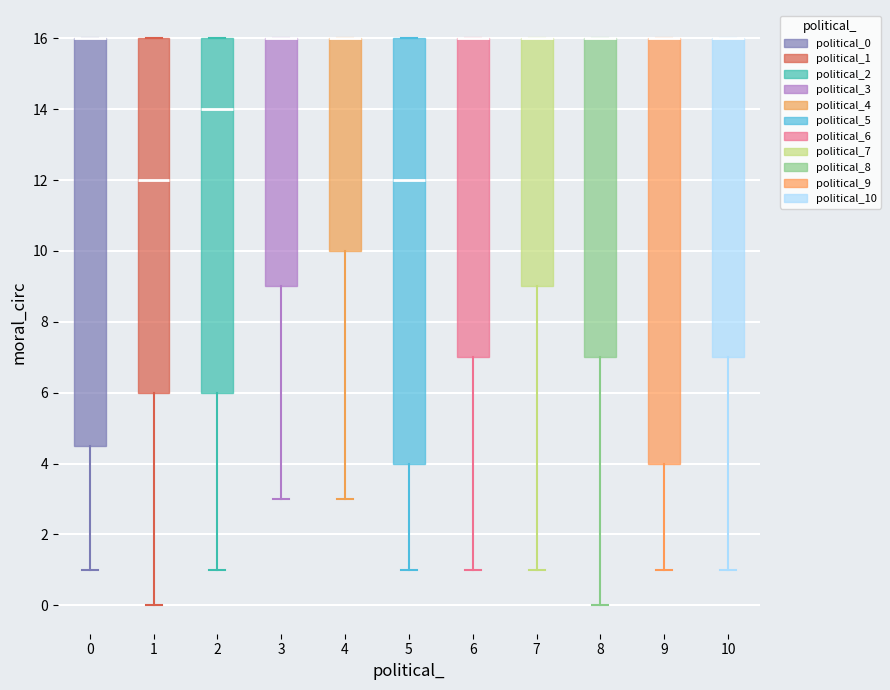

Reading left to right, transcribe this box plot: for each box, give where its median line is, the range the box spans, and where its two whiskers end, as read against the y-axis. The values are not printed on the chart, so give them approximately, as read against the axis.

0: median 16.0 (drawn on the box's upper edge), box 4.6 to 16.0, whiskers 1.0 to 16.0
1: median 12.0, box 6.0 to 16.0, whiskers 0.0 to 16.0
2: median 14.0, box 6.0 to 16.0, whiskers 1.0 to 16.0
3: median 16.0 (drawn on the box's upper edge), box 9.0 to 16.0, whiskers 3.0 to 16.0
4: median 16.0 (drawn on the box's upper edge), box 10.0 to 16.0, whiskers 3.0 to 16.0
5: median 12.0, box 4.0 to 16.0, whiskers 1.0 to 16.0
6: median 16.0 (drawn on the box's upper edge), box 7.0 to 16.0, whiskers 1.0 to 16.0
7: median 16.0 (drawn on the box's upper edge), box 9.0 to 16.0, whiskers 1.0 to 16.0
8: median 16.0 (drawn on the box's upper edge), box 7.0 to 16.0, whiskers 0.0 to 16.0
9: median 16.0 (drawn on the box's upper edge), box 4.0 to 16.0, whiskers 1.0 to 16.0
10: median 16.0 (drawn on the box's upper edge), box 7.0 to 16.0, whiskers 1.0 to 16.0